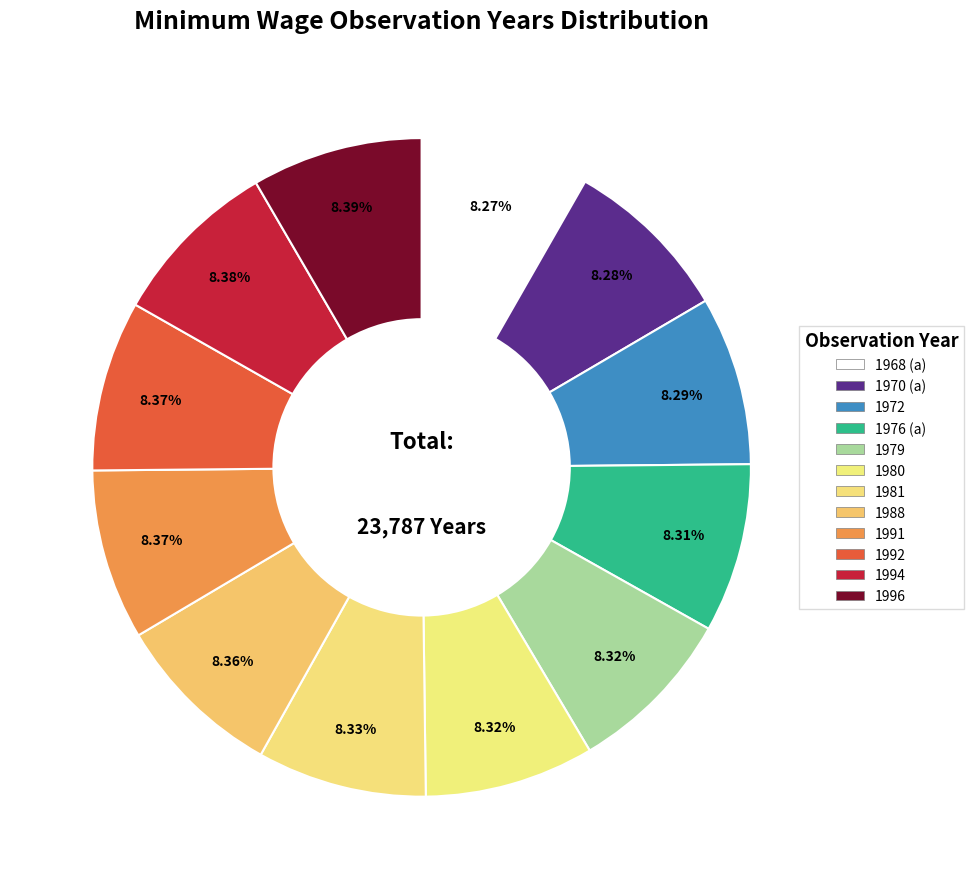

Count the number of slices in the pie.

12